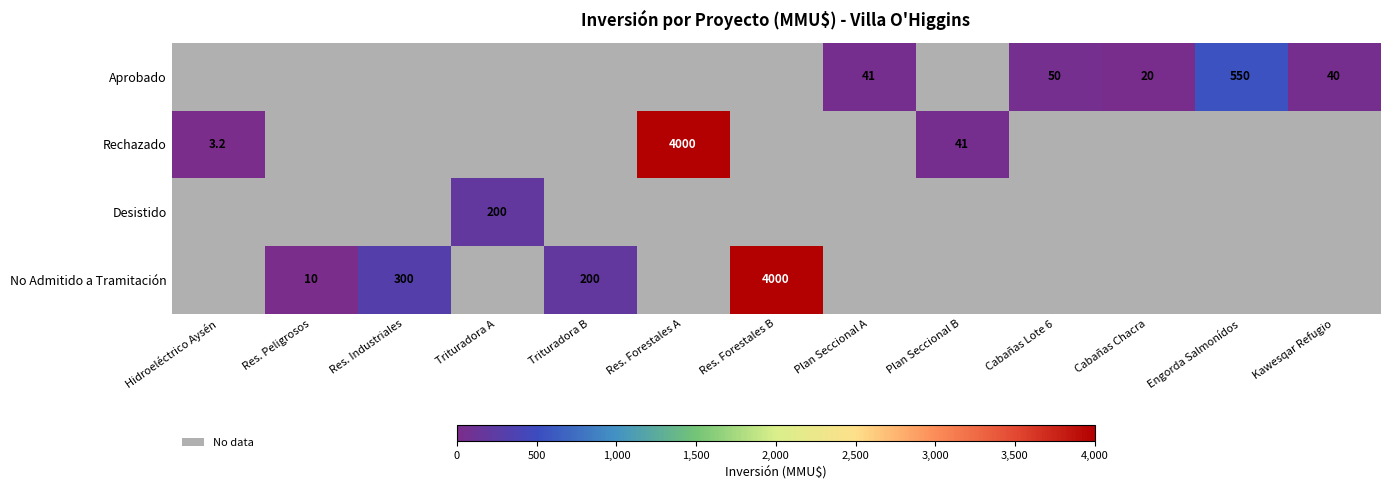

What is the difference between the Aprobado values at Cabañas Lote 6 and Cabañas Chacra?

30.0